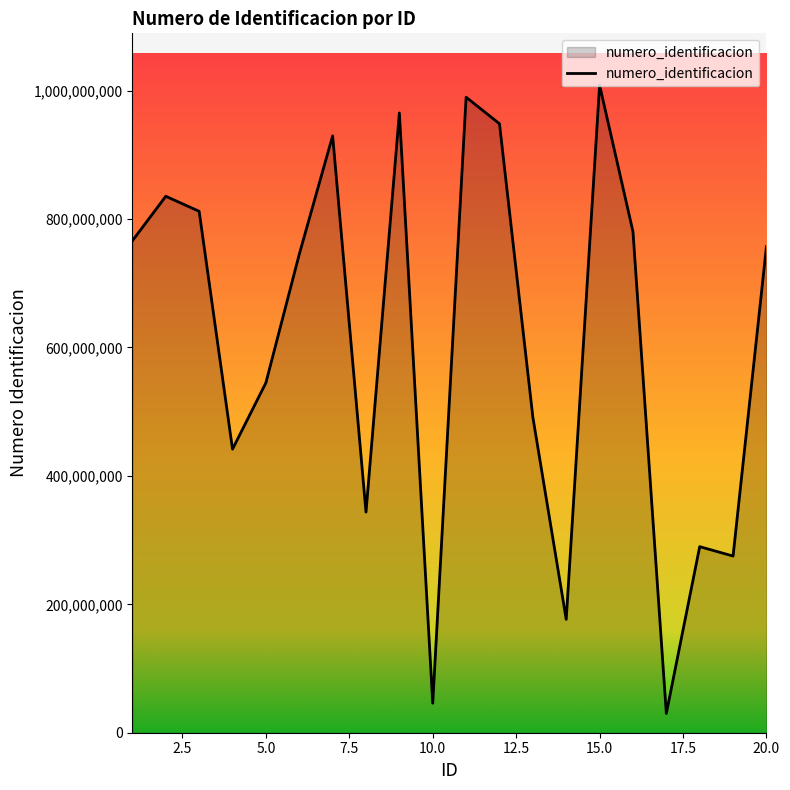

What is the difference between the maximum and minimum values?

978449880